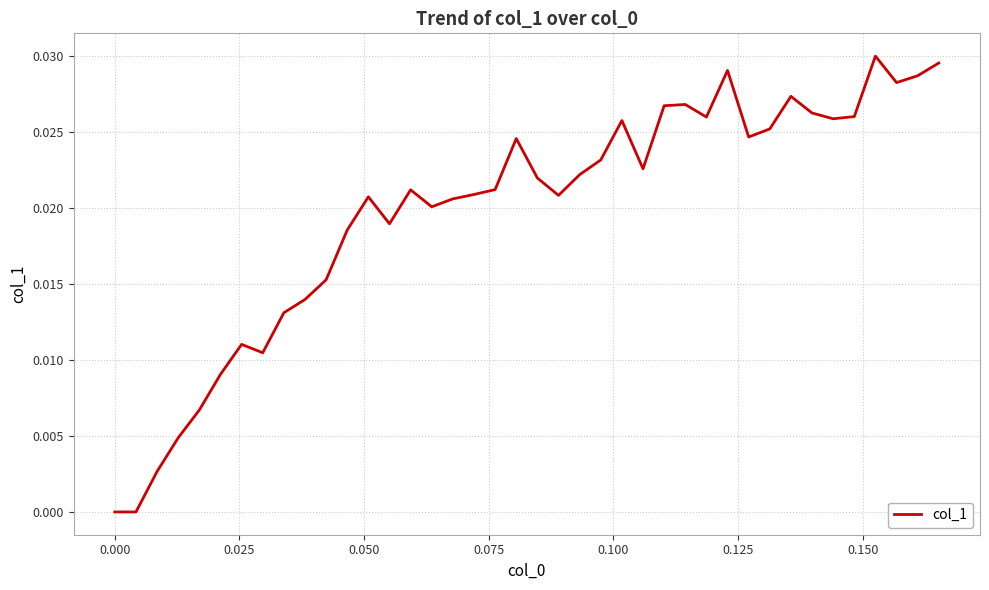

Is this an area chart (filled region under the line)?

No